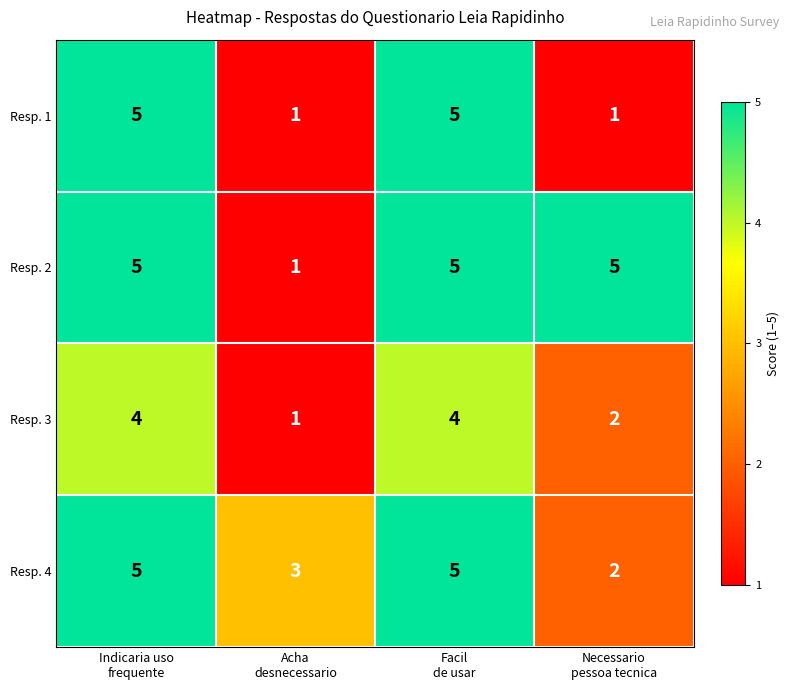

What is the average value of the Resp. 4 series?

4